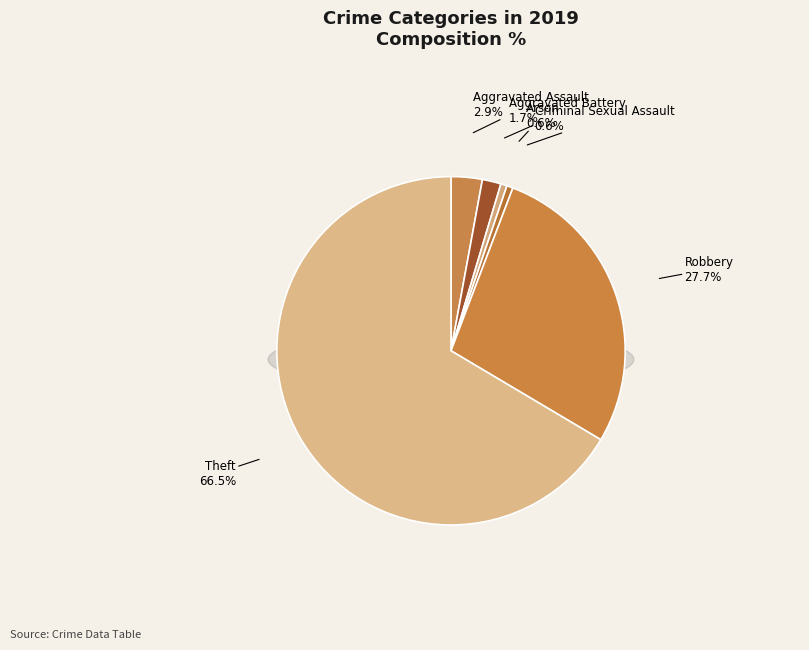

To the nearest percent, what is the difference between the largest and smallest slice percentages?

66%